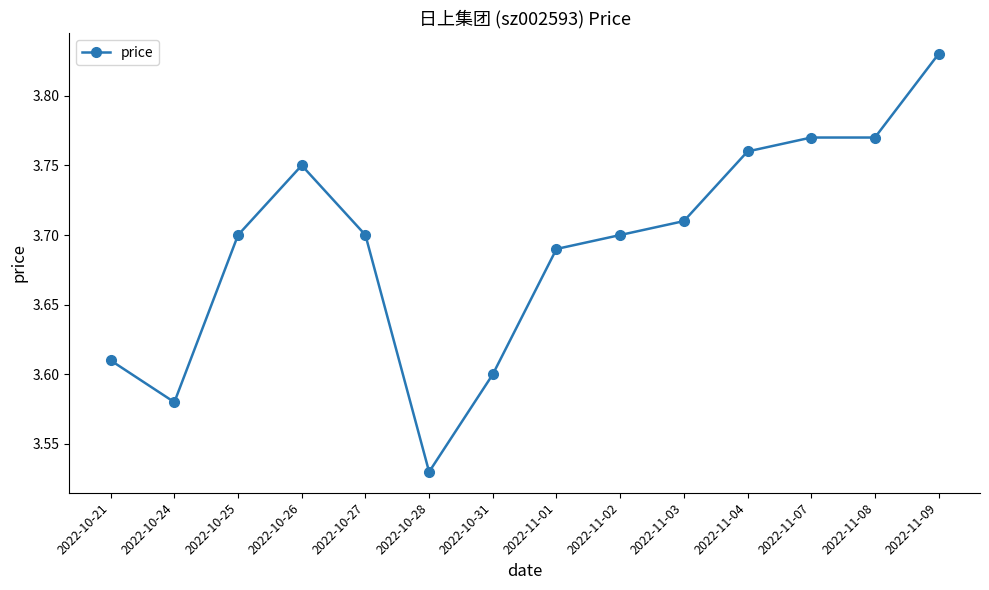

What is the sum of all values?

51.7